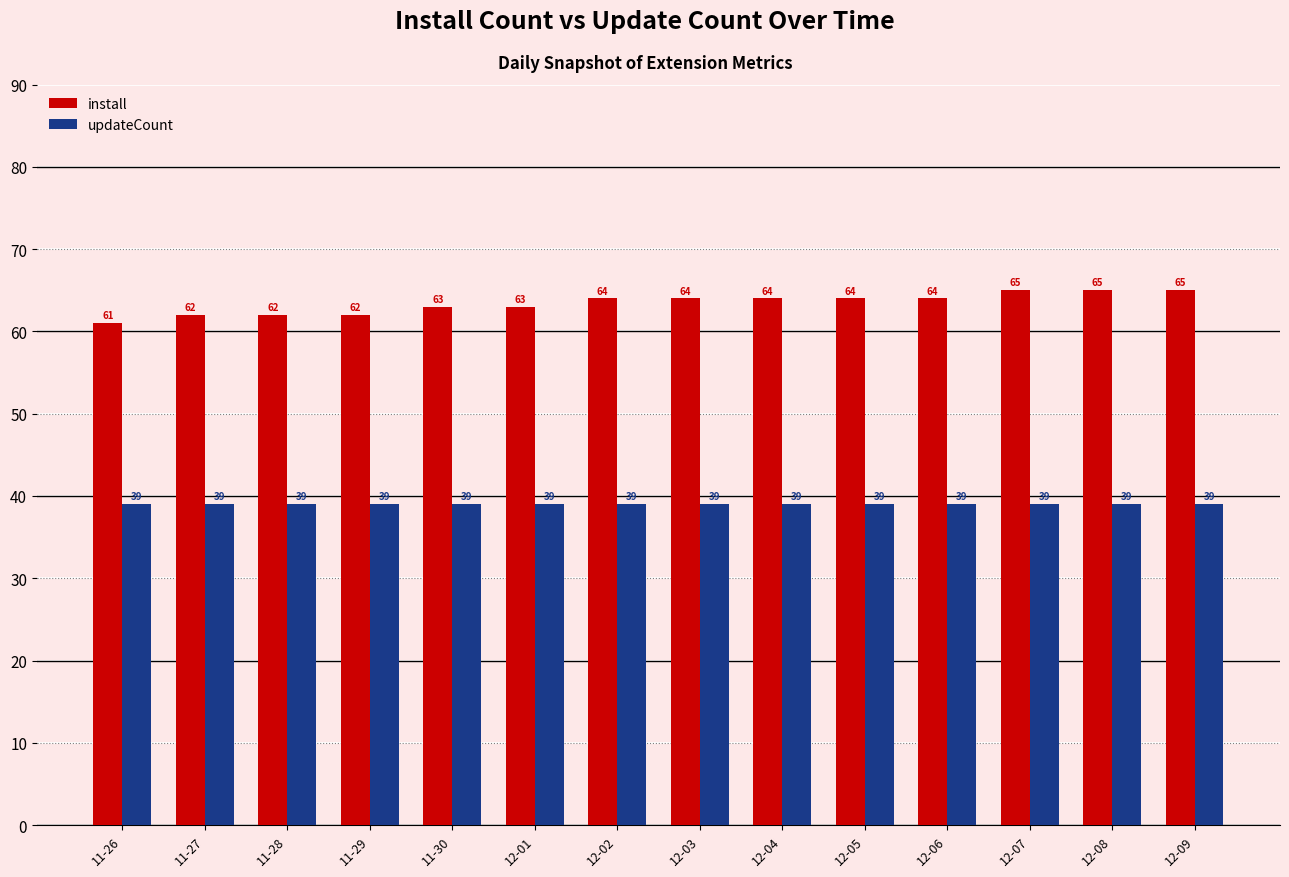

Rank the series at 11-26 from highest to lowest value.

install, updateCount